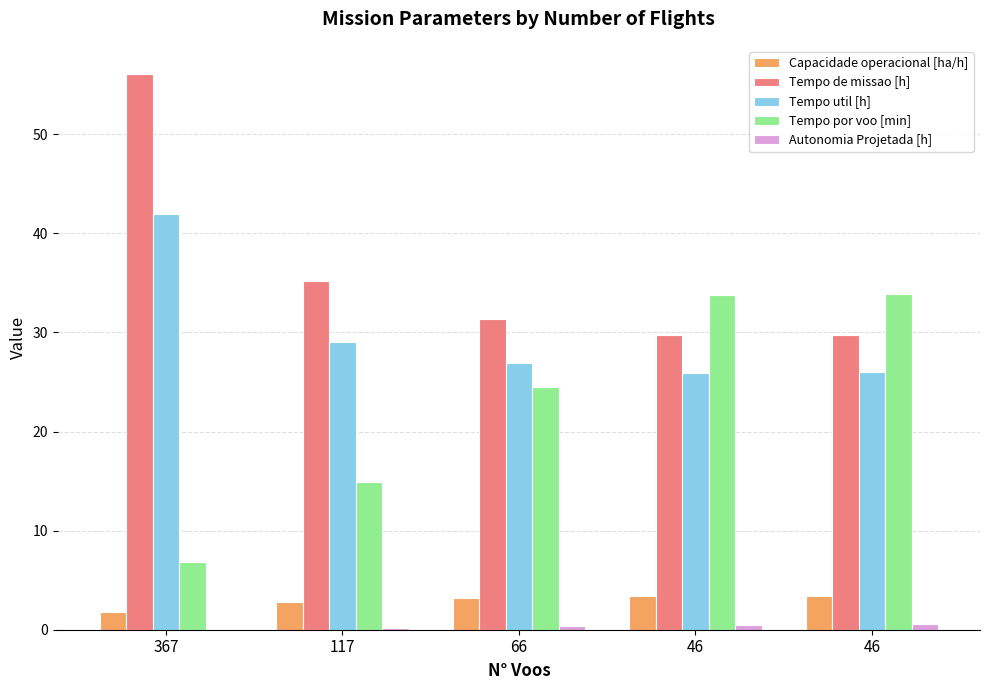

Reading left to right, list all the values displayed in this chart.

Capacidade operacional [ha/h]: 367=1.8	117=2.8	66=3.2	46=3.4	46=3.4
Tempo de missao [h]: 367=56.1	117=35.2	66=31.4	46=29.7	46=29.8
Tempo util [h]: 367=42.0	117=29.1	66=26.9	46=25.9	46=26.0
Tempo por voo [min]: 367=6.9	117=14.9	66=24.5	46=33.8	46=33.9
Autonomia Projetada [h]: 367=0.1	117=0.2	66=0.3	46=0.4	46=0.5